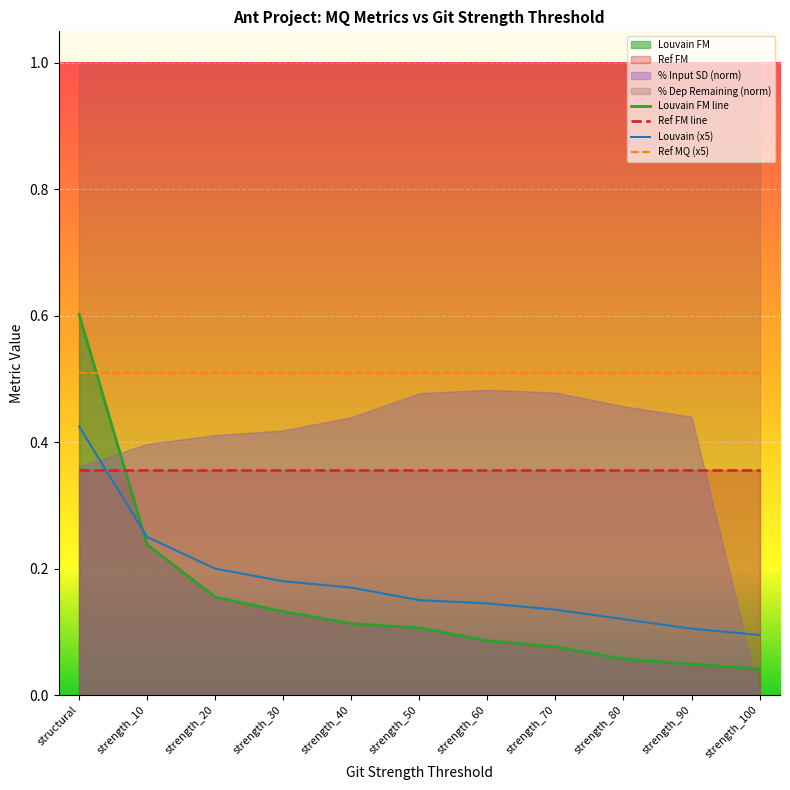

At which category is the sum across all series the highest?

structural